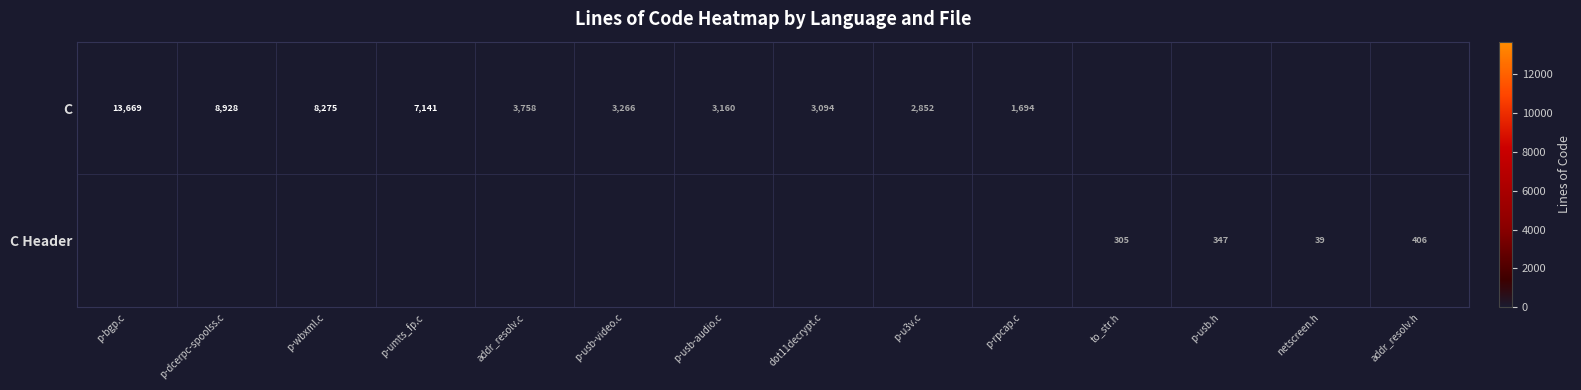

True or false: C has a value of 8928 at p-dcerpc-spoolss.c.

True